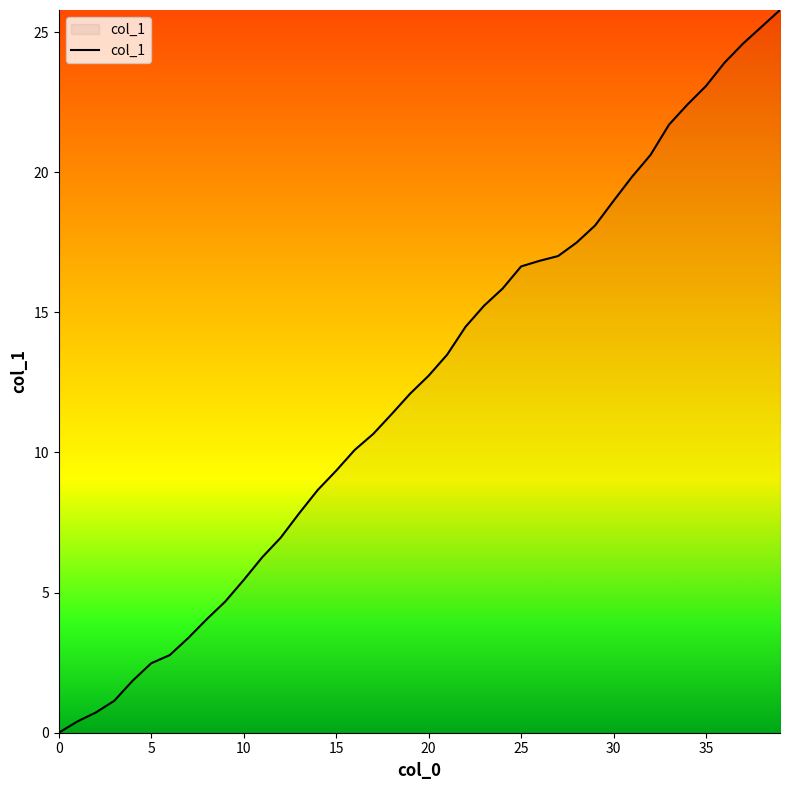

What is the greatest value displayed?

25.8